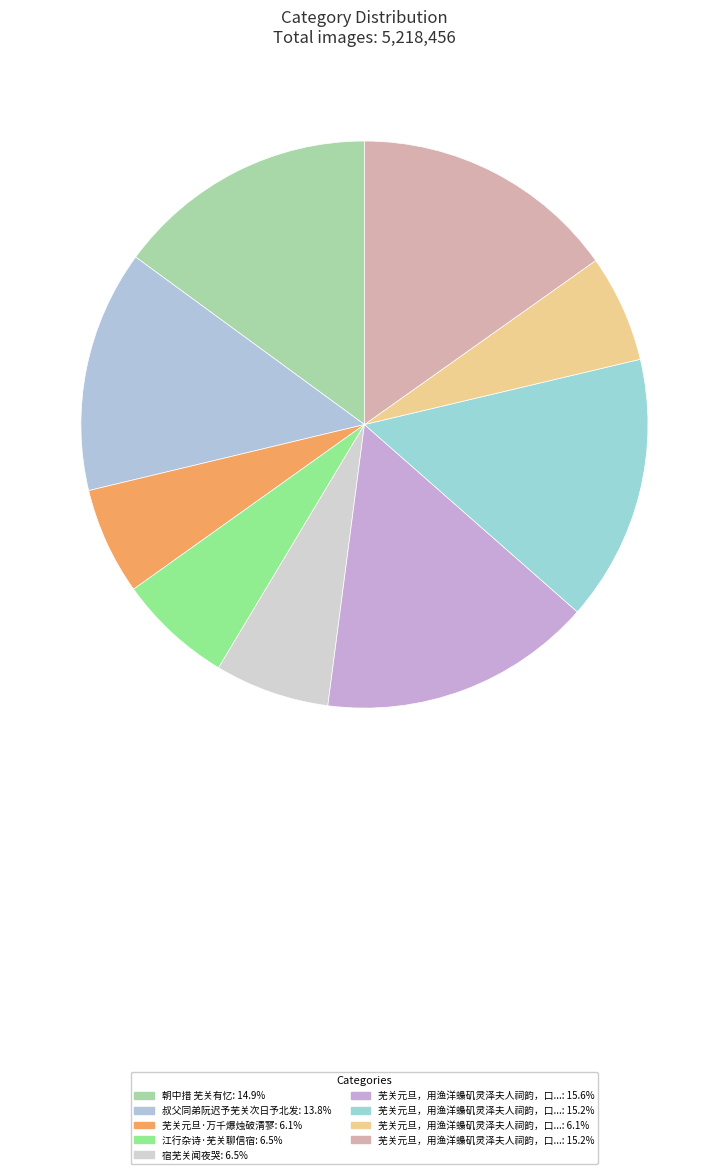

What is the smallest slice in the pie chart?

芜关元旦·万千爆烛破清寥